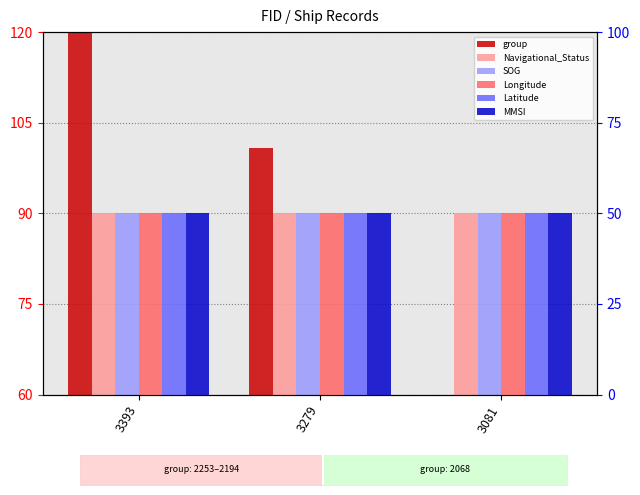

Which label corresponds to the largest value in the chart?

3393